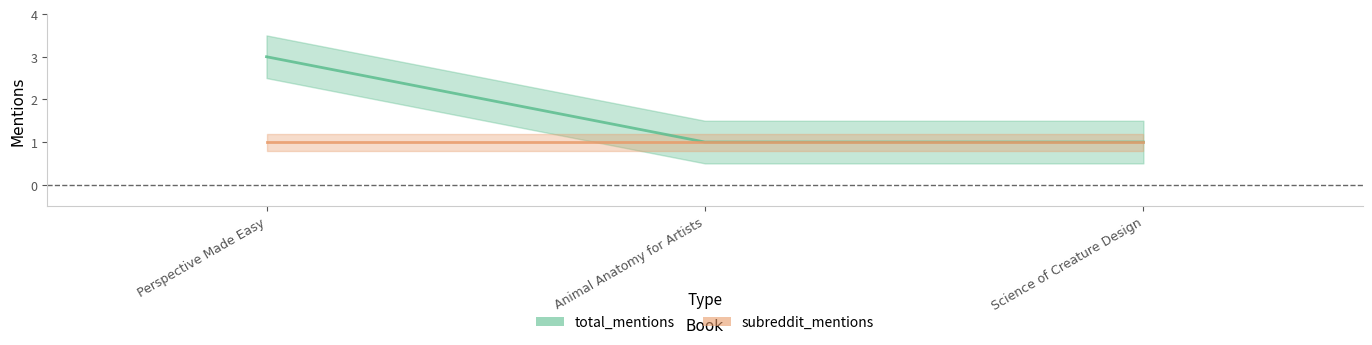

What is the value of the 1st point from the left?

3